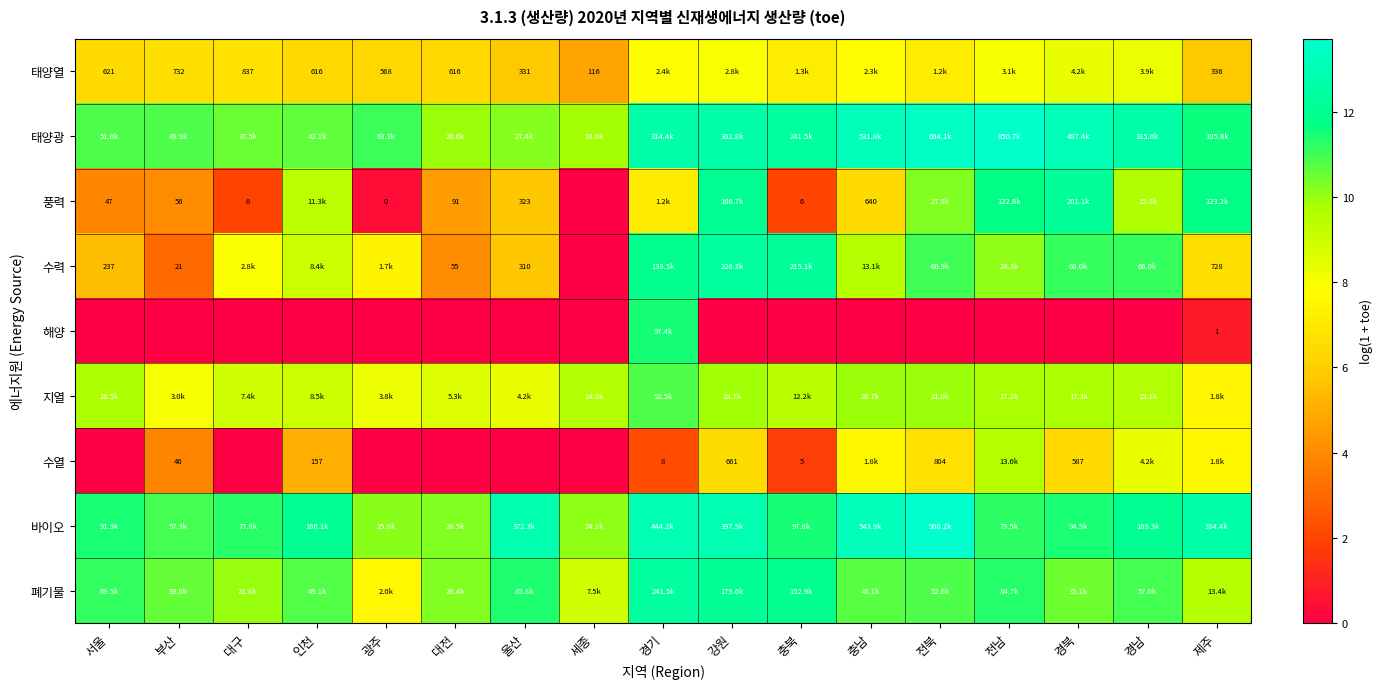

Is the value of 풍력 at 광주 greater than the value of 태양열 at 서울?

No